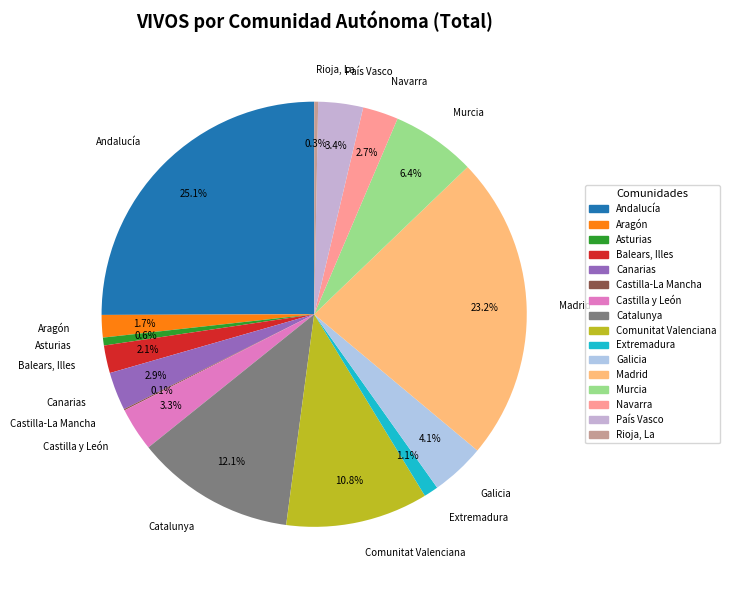

Do Galicia and Extremadura together represent more than half of the pie?

No